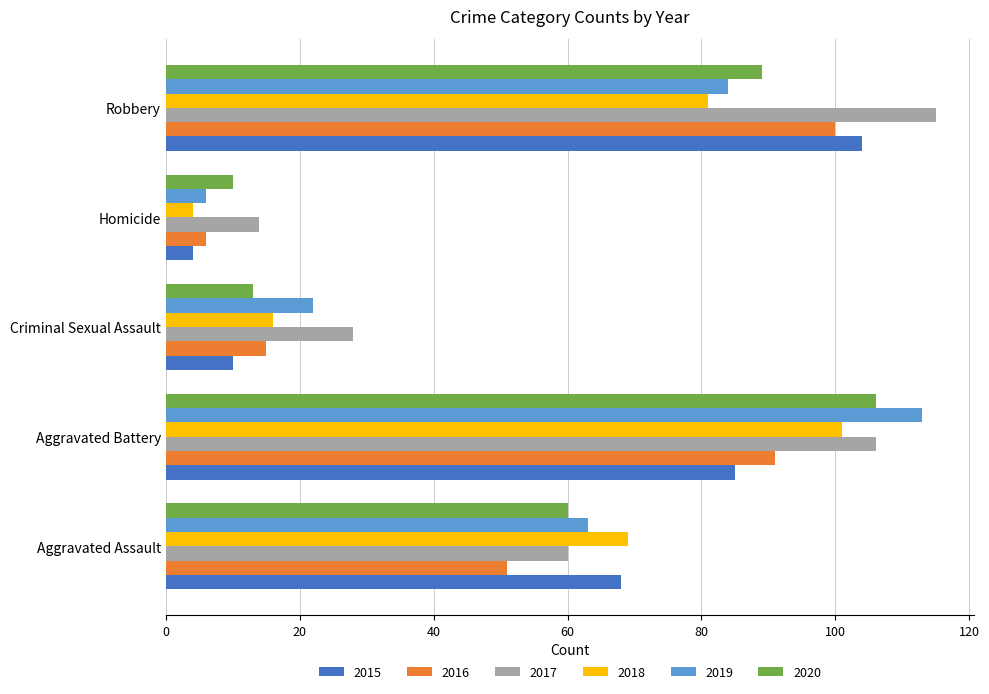

Which series has the largest range (max minus min)?

2019